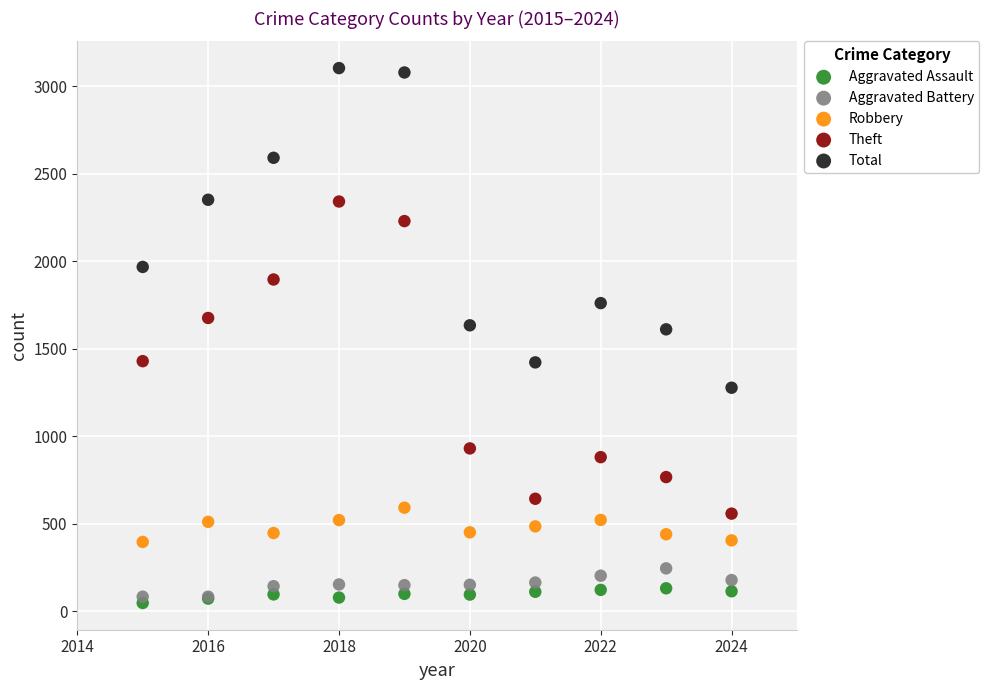

What are all the series names shown in the legend?

Aggravated Assault, Aggravated Battery, Robbery, Theft, Total